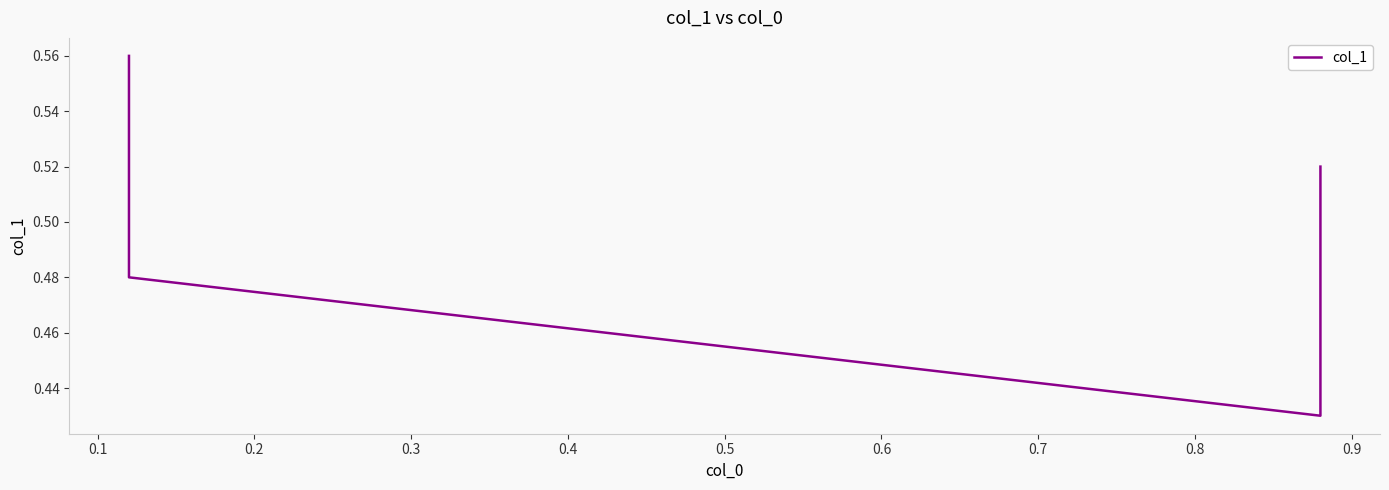

What is the maximum value shown in the chart?

0.6